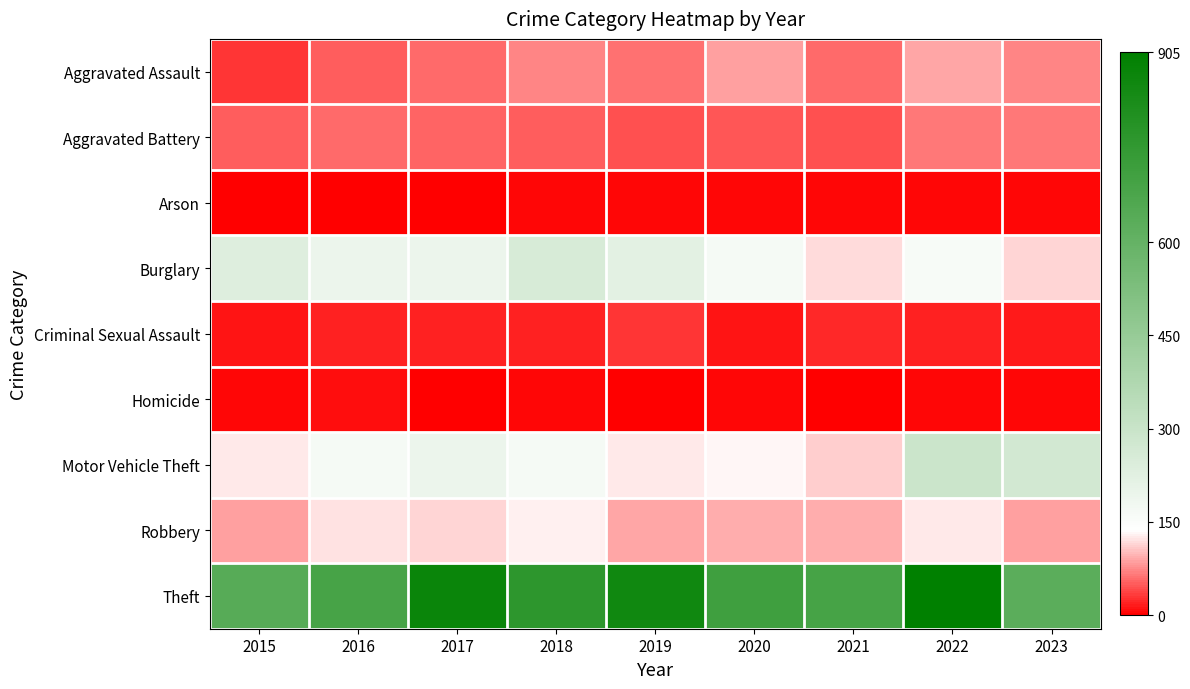

Reading left to right, extract all data points from this chart.

Aggravated Assault: 2015=31	2016=50	2017=59	2018=72	2019=61	2020=87	2021=58	2022=89	2023=73
Aggravated Battery: 2015=50	2016=60	2017=54	2018=52	2019=45	2020=48	2021=43	2022=66	2023=66
Arson: 2015=3	2016=3	2017=1	2018=6	2019=5	2020=4	2021=6	2022=7	2023=4
Burglary: 2015=236	2016=194	2017=192	2018=257	2019=221	2020=163	2021=117	2022=161	2023=114
Criminal Sexual Assault: 2015=13	2016=20	2017=19	2018=20	2019=29	2020=12	2021=23	2022=18	2023=15
Homicide: 2015=4	2016=8	2017=2	2018=5	2019=3	2020=6	2021=2	2022=6	2023=4
Motor Vehicle Theft: 2015=125	2016=163	2017=191	2018=164	2019=125	2020=134	2021=113	2022=291	2023=272
Robbery: 2015=87	2016=123	2017=115	2018=130	2019=89	2020=94	2021=95	2022=125	2023=86
Theft: 2015=641	2016=689	2017=873	2018=767	2019=855	2020=713	2021=691	2022=905	2023=627